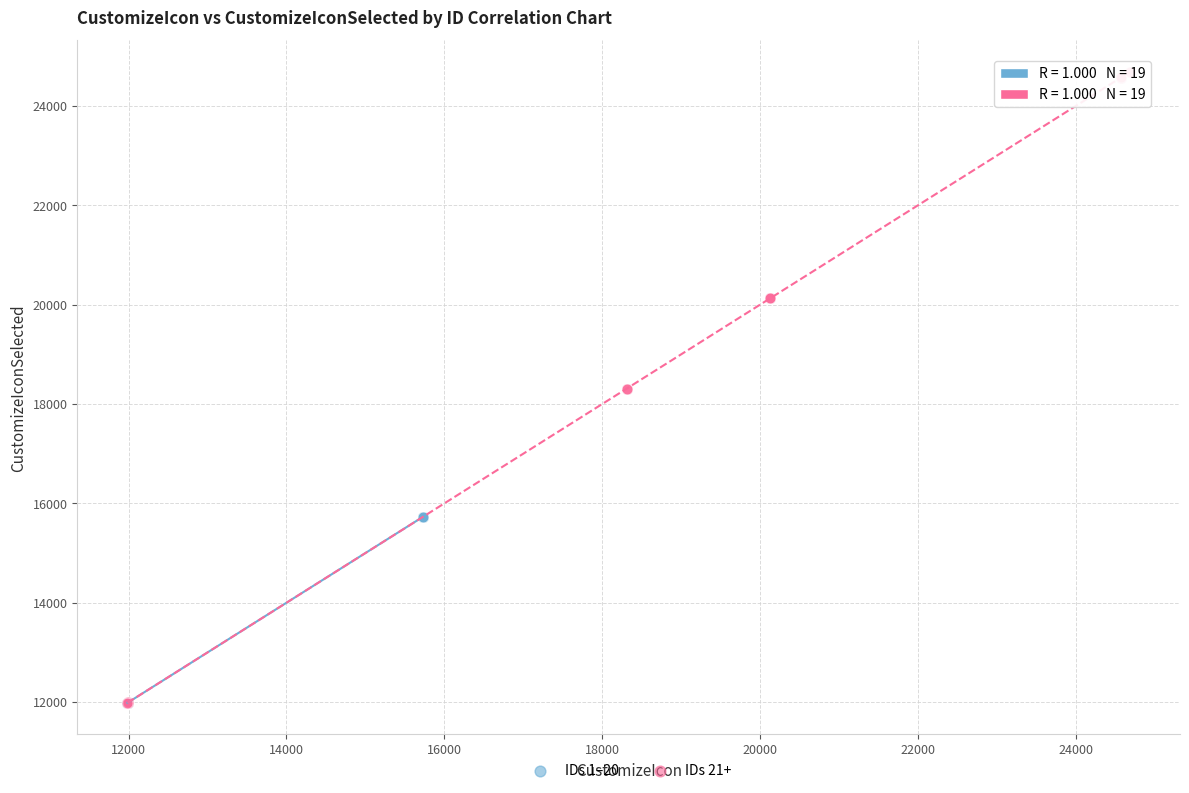

Which series reaches the maximum Y coordinate?

IDs 21+